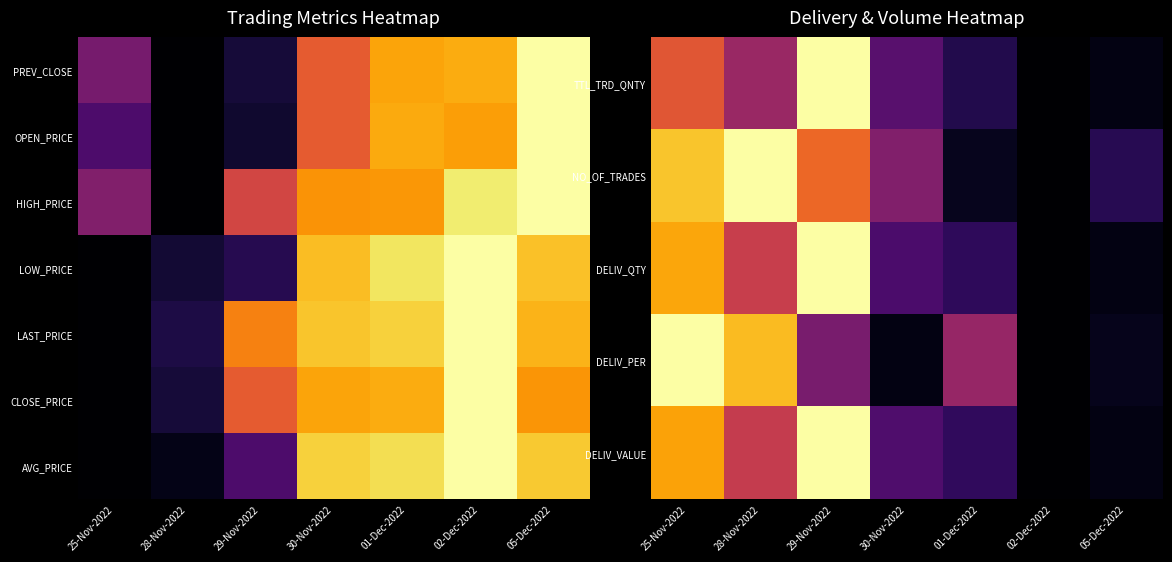

Which category has the lowest value across all series?

02-Dec-2022